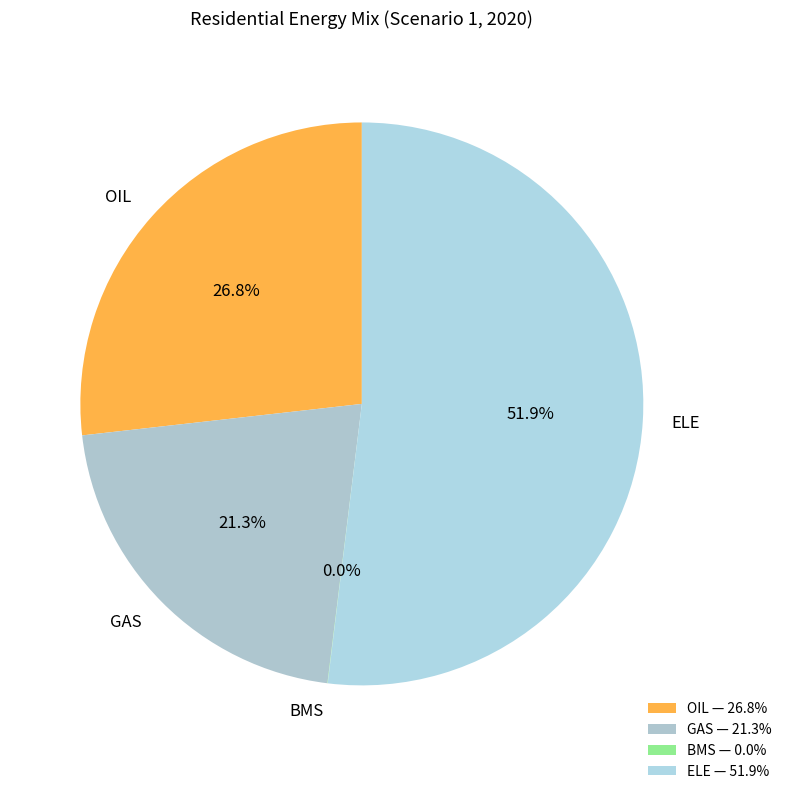

To the nearest percent, what is the difference between the largest and smallest slice percentages?

52%